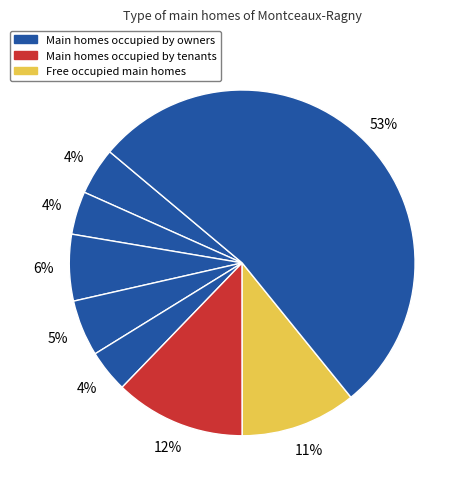

How many segments does this pie chart have?

8